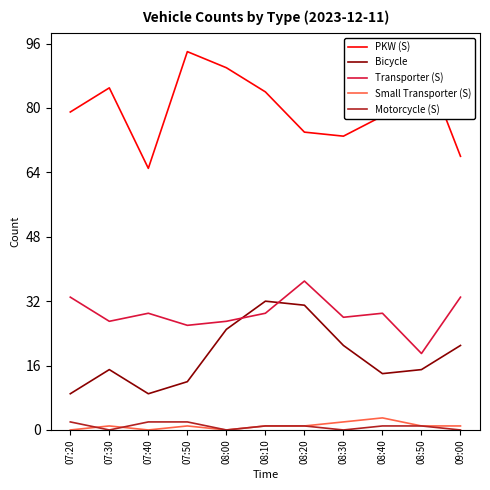

What is the highest value of the PKW (S) series?

94